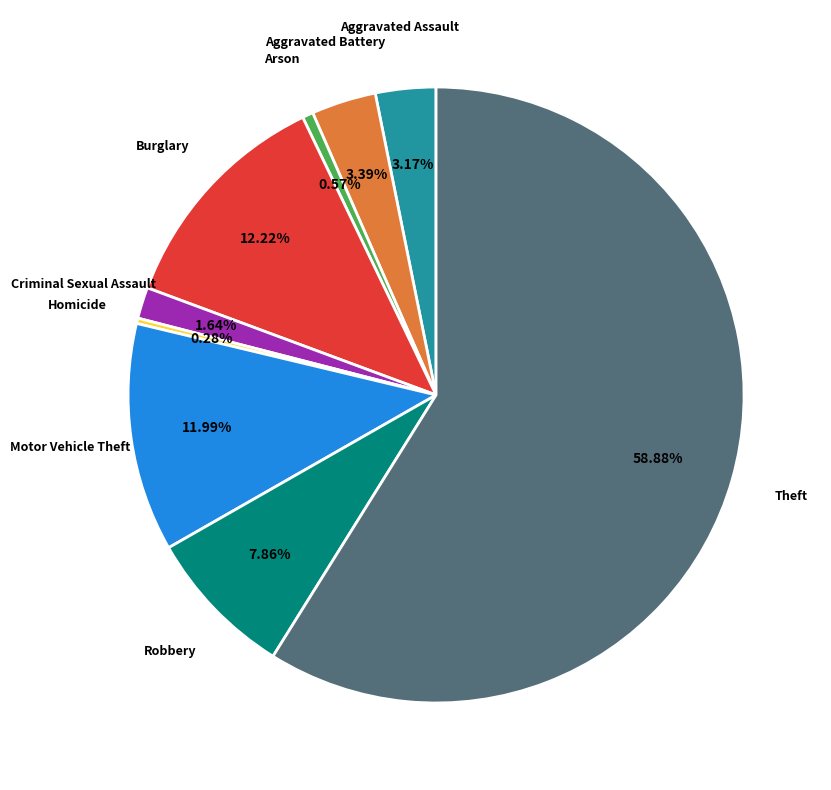

Which has a higher value, Motor Vehicle Theft or Aggravated Assault?

Motor Vehicle Theft